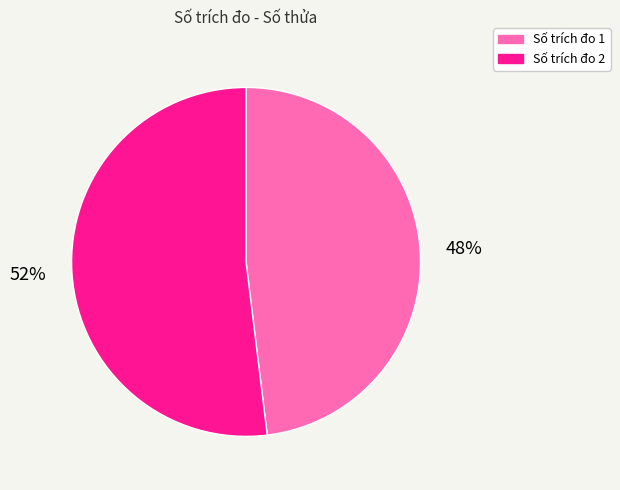

To the nearest percent, what is the average slice percentage?

50%